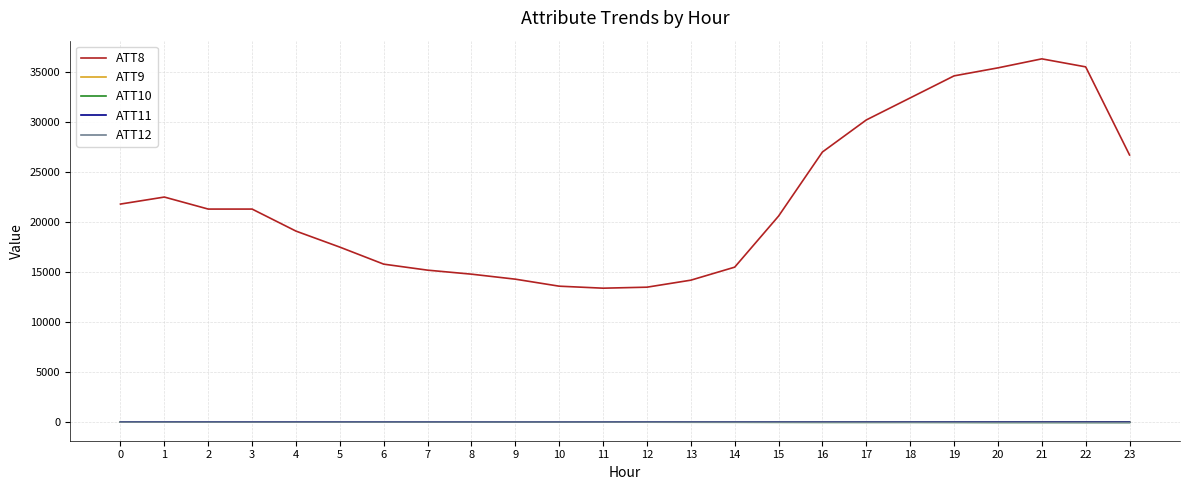

Is it true that ATT12 equals 22.2 at 0?

True